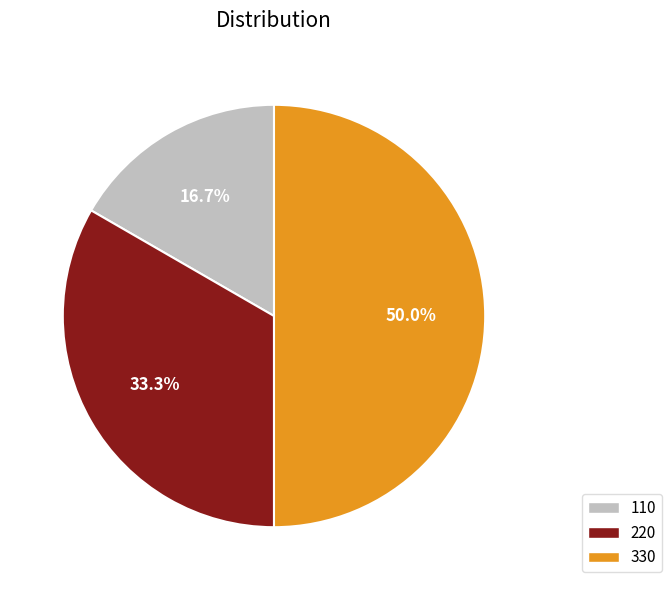

To the nearest percent, what is the difference between the 220 and 330 slice percentages?

17%